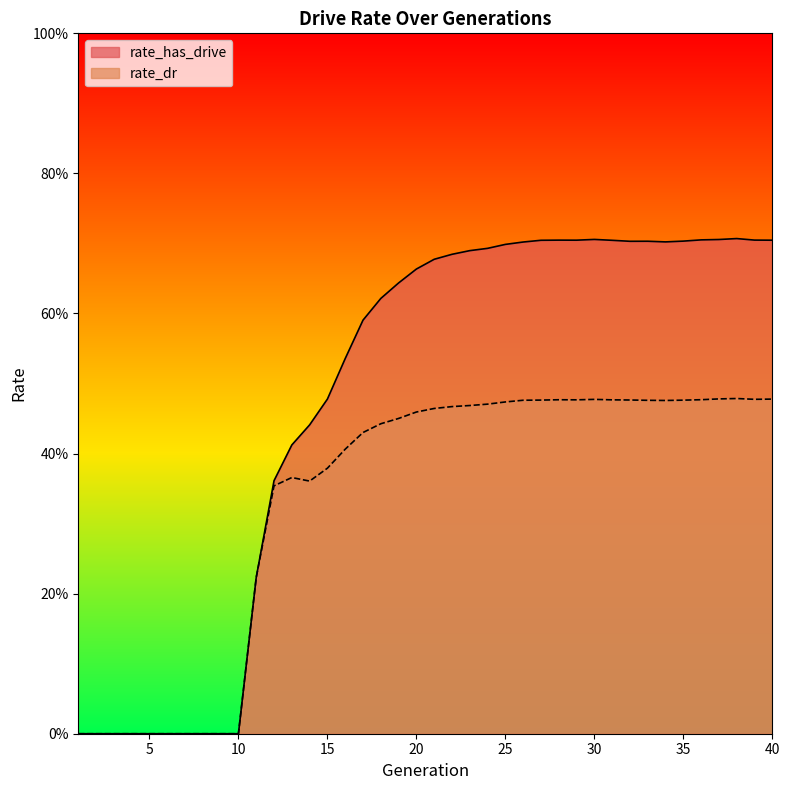

True or false: rate_has_drive and rate_dr intersect in this chart.

False